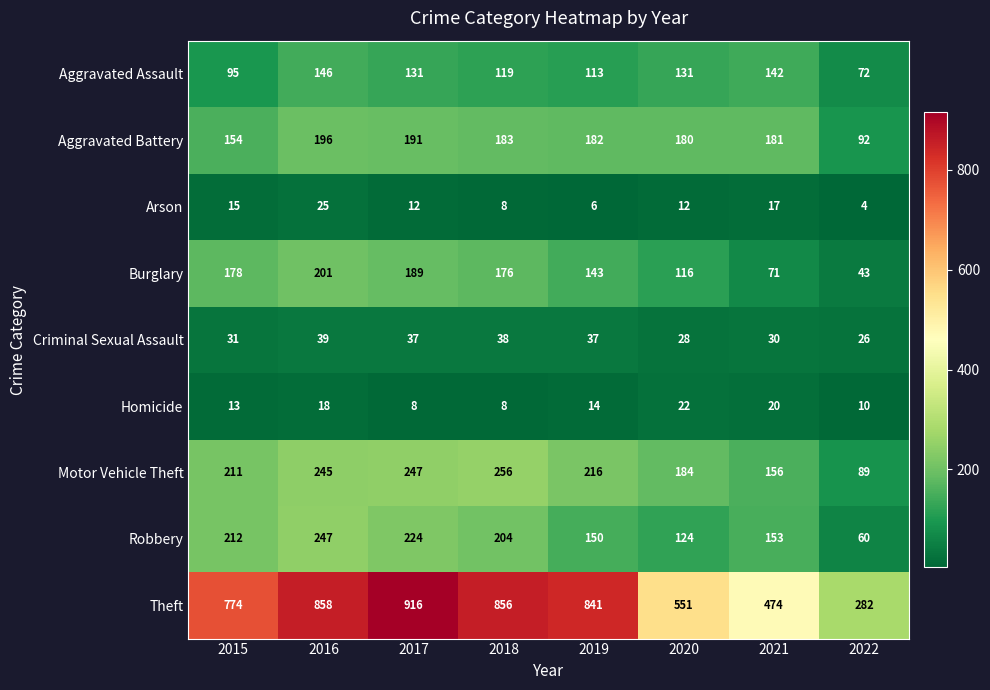

Which label corresponds to the smallest value in the chart?

2022